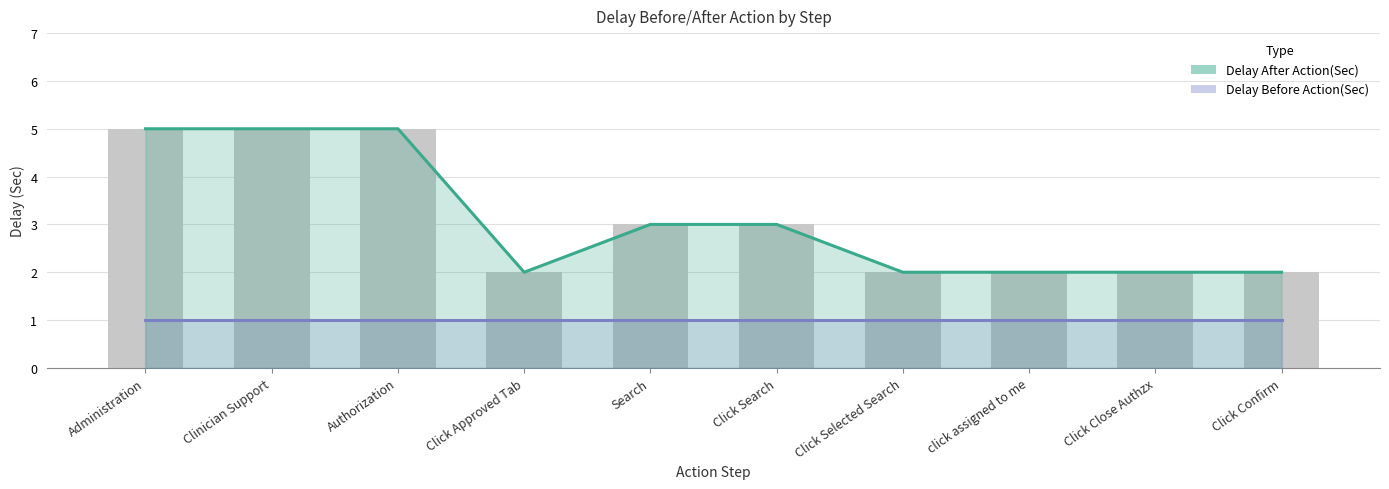

At Search, list the series in order from largest to smallest.

Delay After Action(Sec), Delay Before Action(Sec)